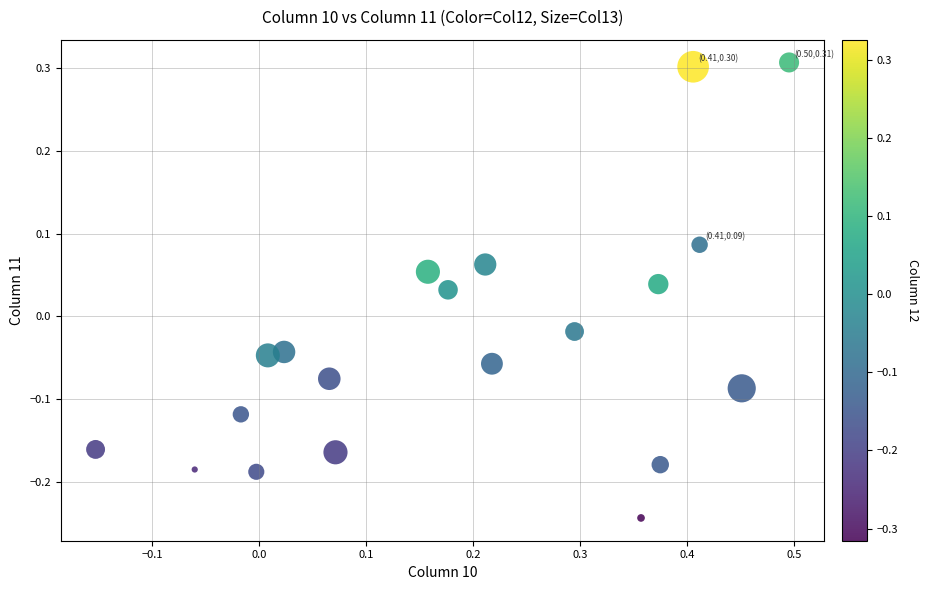

What is the range of Y values (max minus min)?

0.6